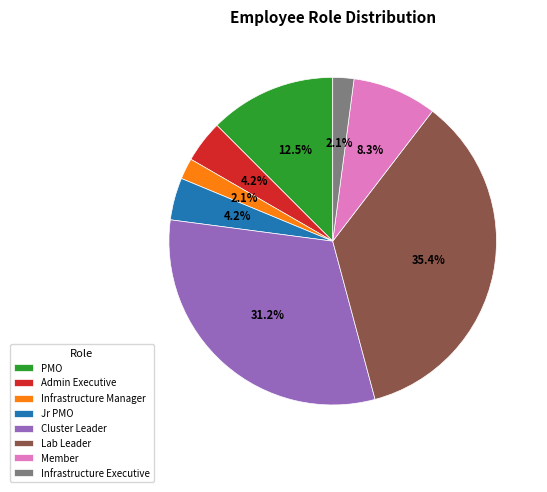

What percentage is the Admin Executive slice, to the nearest percent?

4%